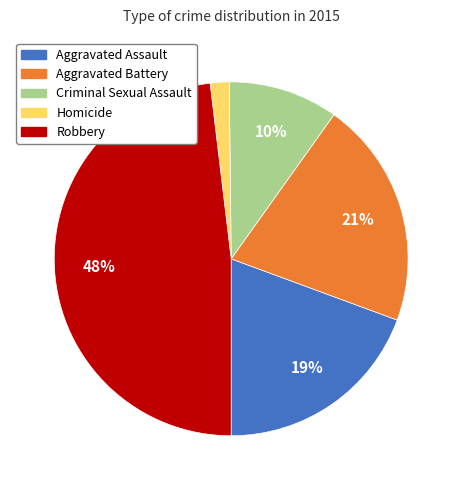

To the nearest percent, what is the combined percentage of Aggravated Assault and Criminal Sexual Assault?

29%